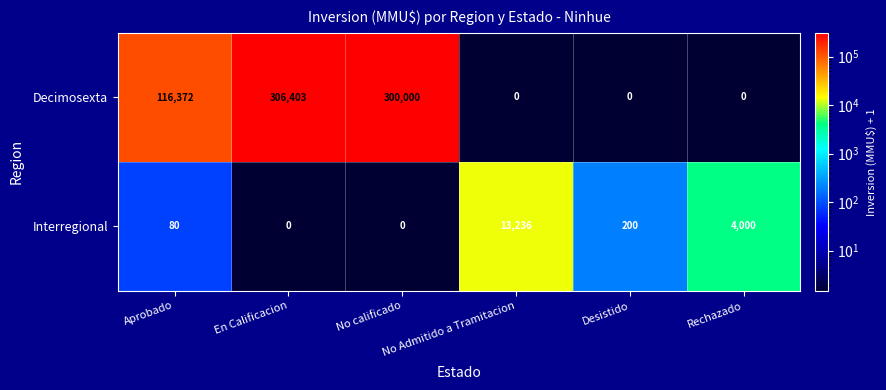

What is the difference between the highest and lowest values at Aprobado?

116292